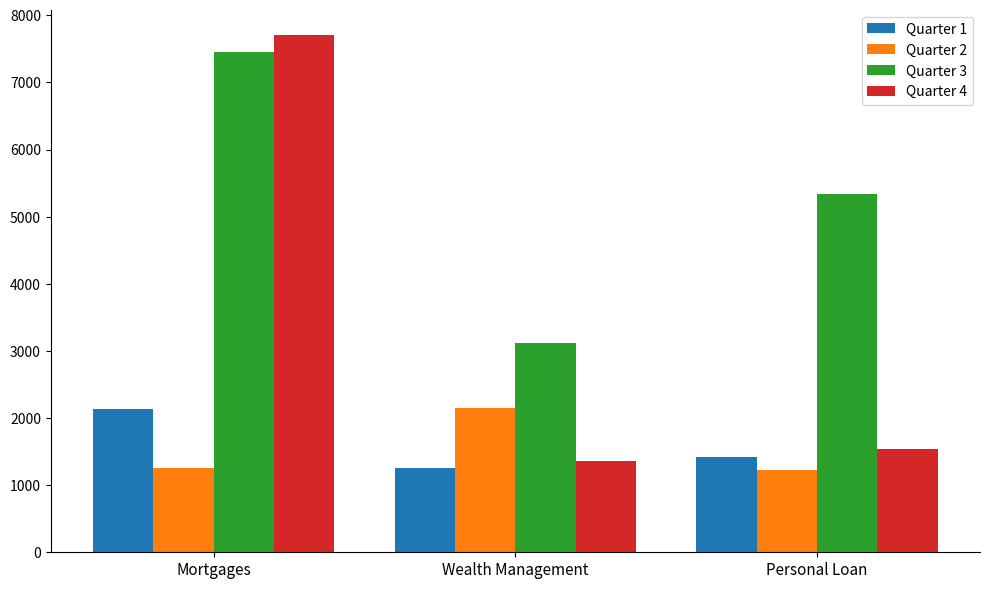

What are all the series names shown in the legend?

Quarter 1, Quarter 2, Quarter 3, Quarter 4